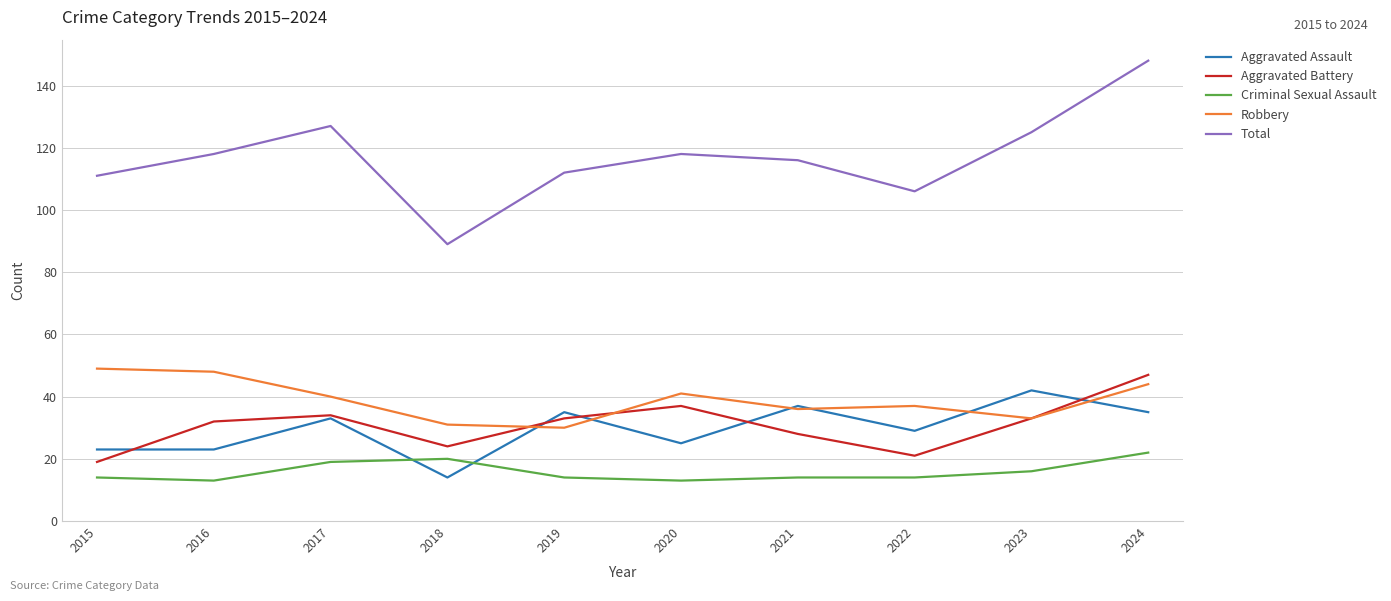

What is the difference between the highest and lowest values at 2024?

126